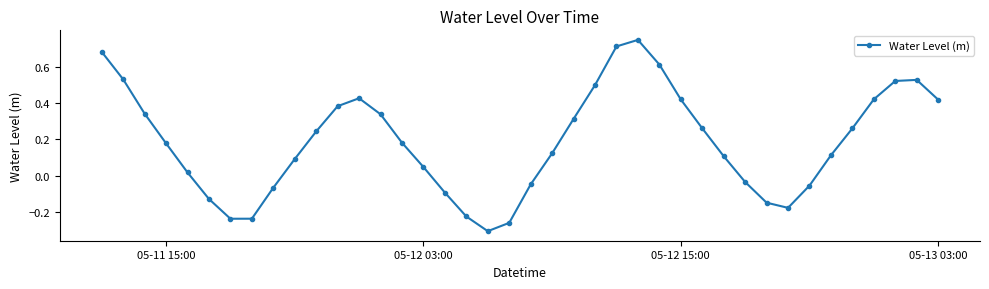

How many interior local peaks (higher than both neighbors) does the data have?

3